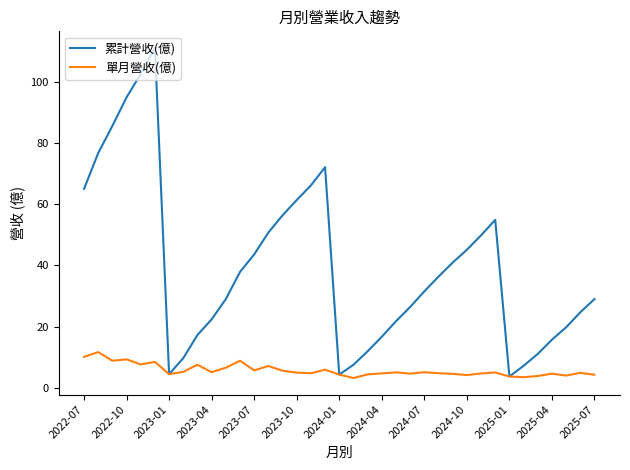

Rank the series by their average value, from lowest to highest.

單月營收(億), 累計營收(億)